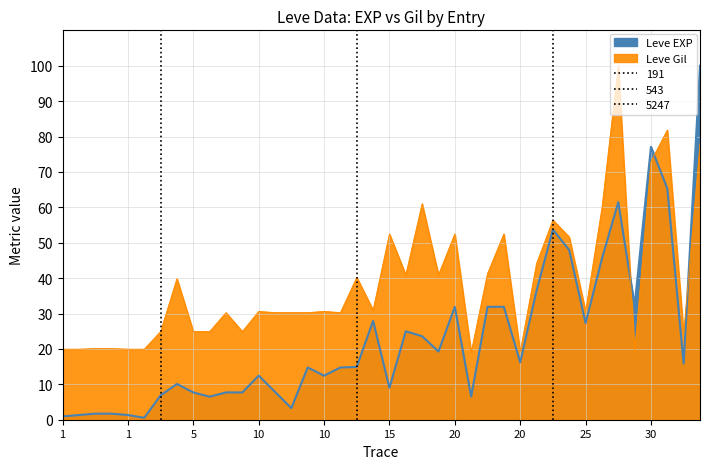

What is the sum of all Leve Gil values?

1541.5